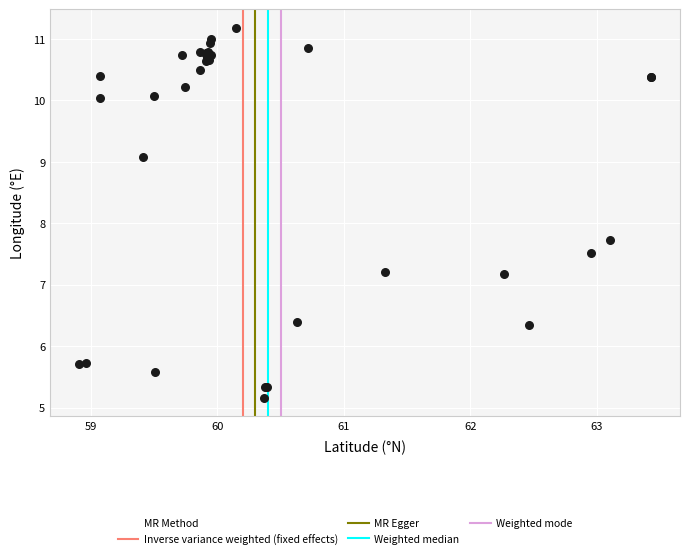

What Y value in the scatter plot is closest to 8?

7.7